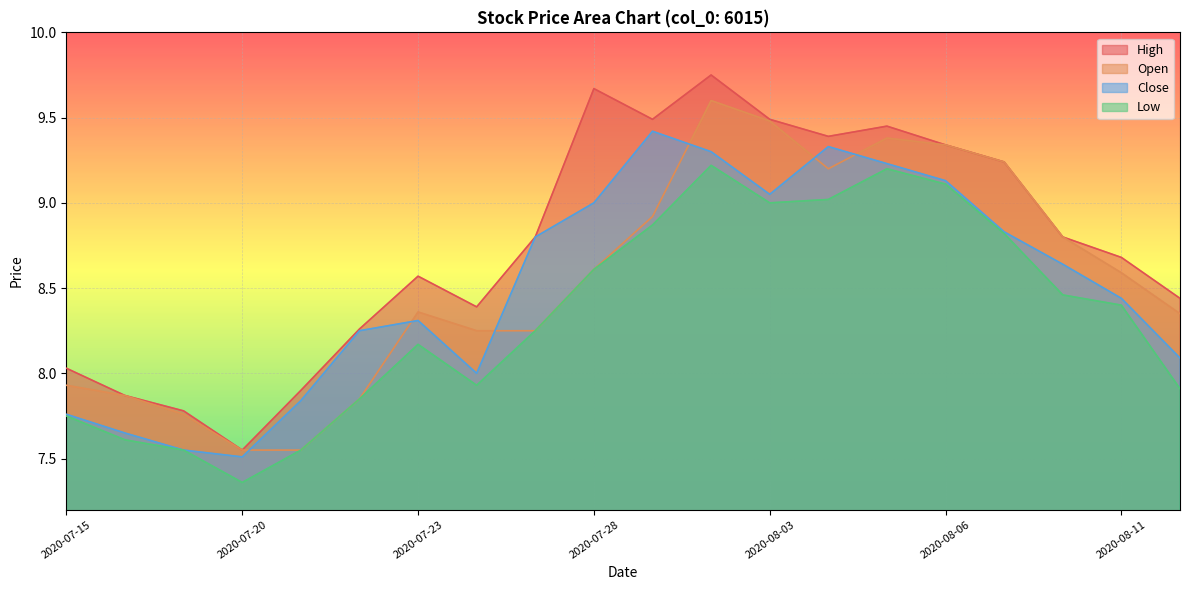

What is the sum of the Close values at 2020-07-16 and 2020-07-31?

17.0